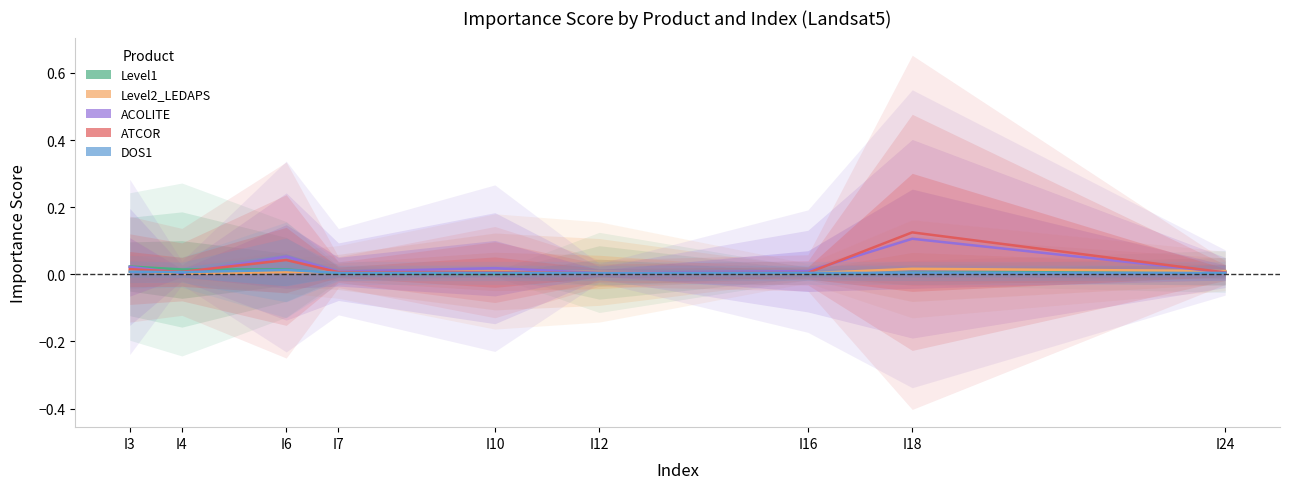

Where do DOS1 and ACOLITE first cross each other?

I3 and I4